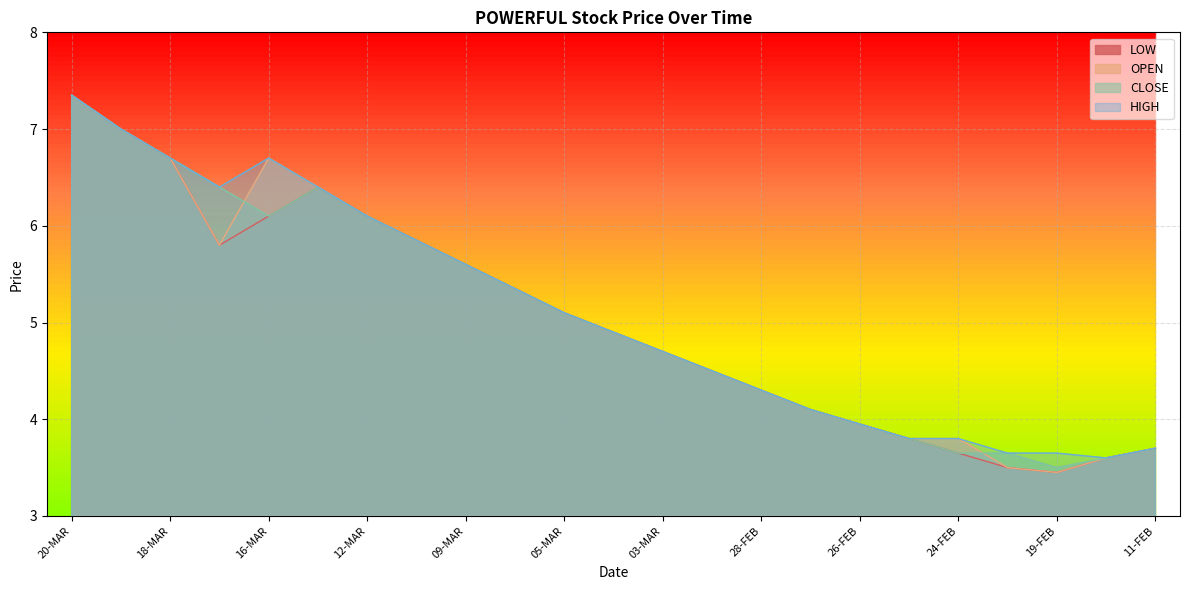

Which category has the highest value across all series?

20-MAR